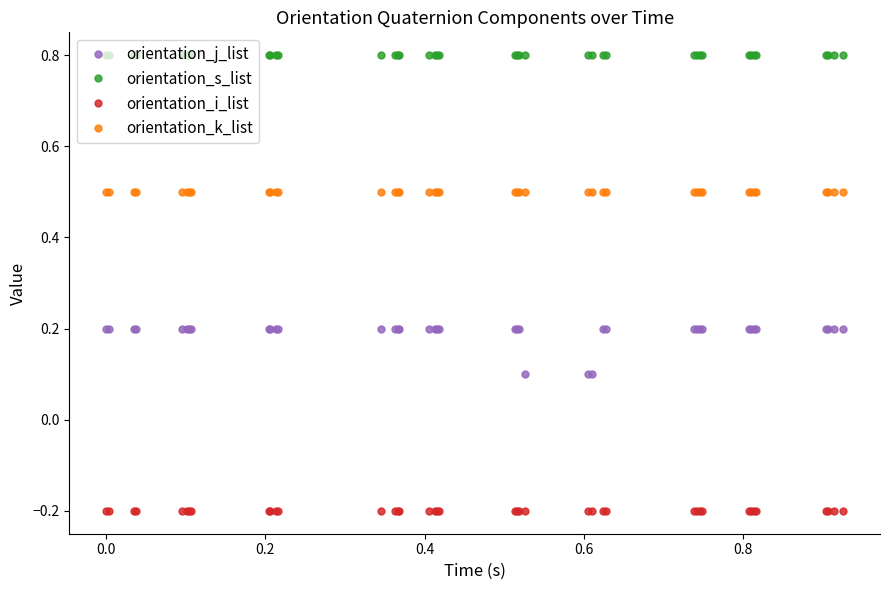

List the series in order of their overall mean, lowest first.

orientation_i_list, orientation_j_list, orientation_k_list, orientation_s_list